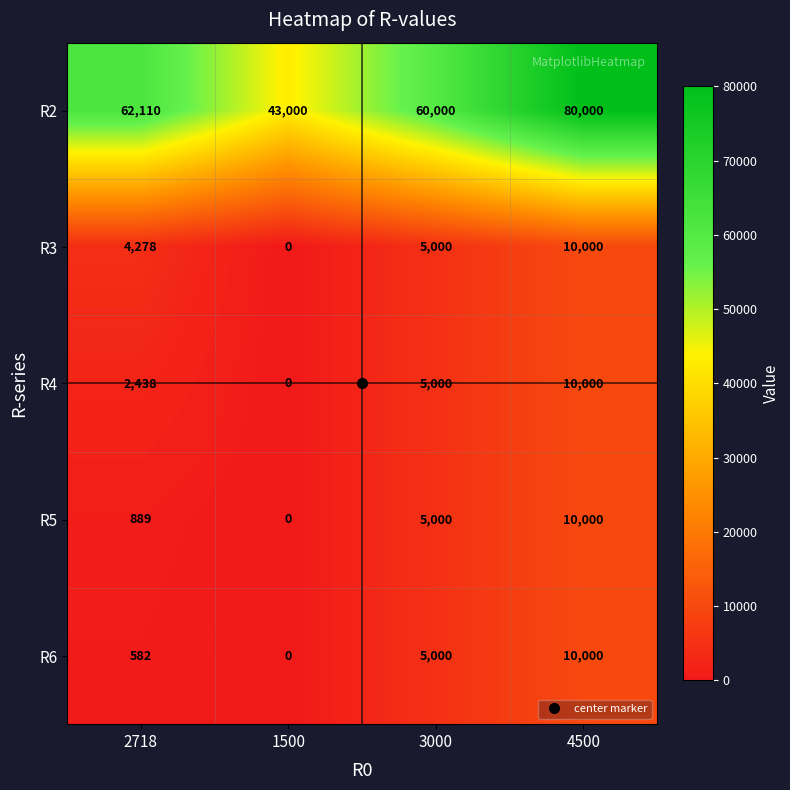

Is it true that R4 equals 2438 at 2718?

True